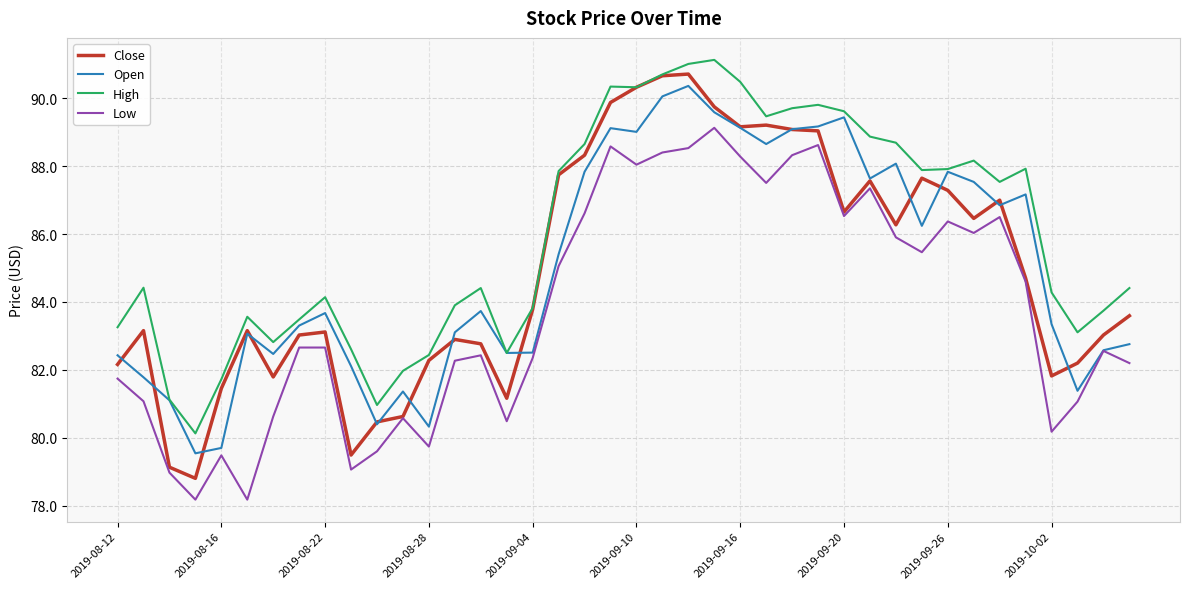

Which series has the largest total across all categories?

High